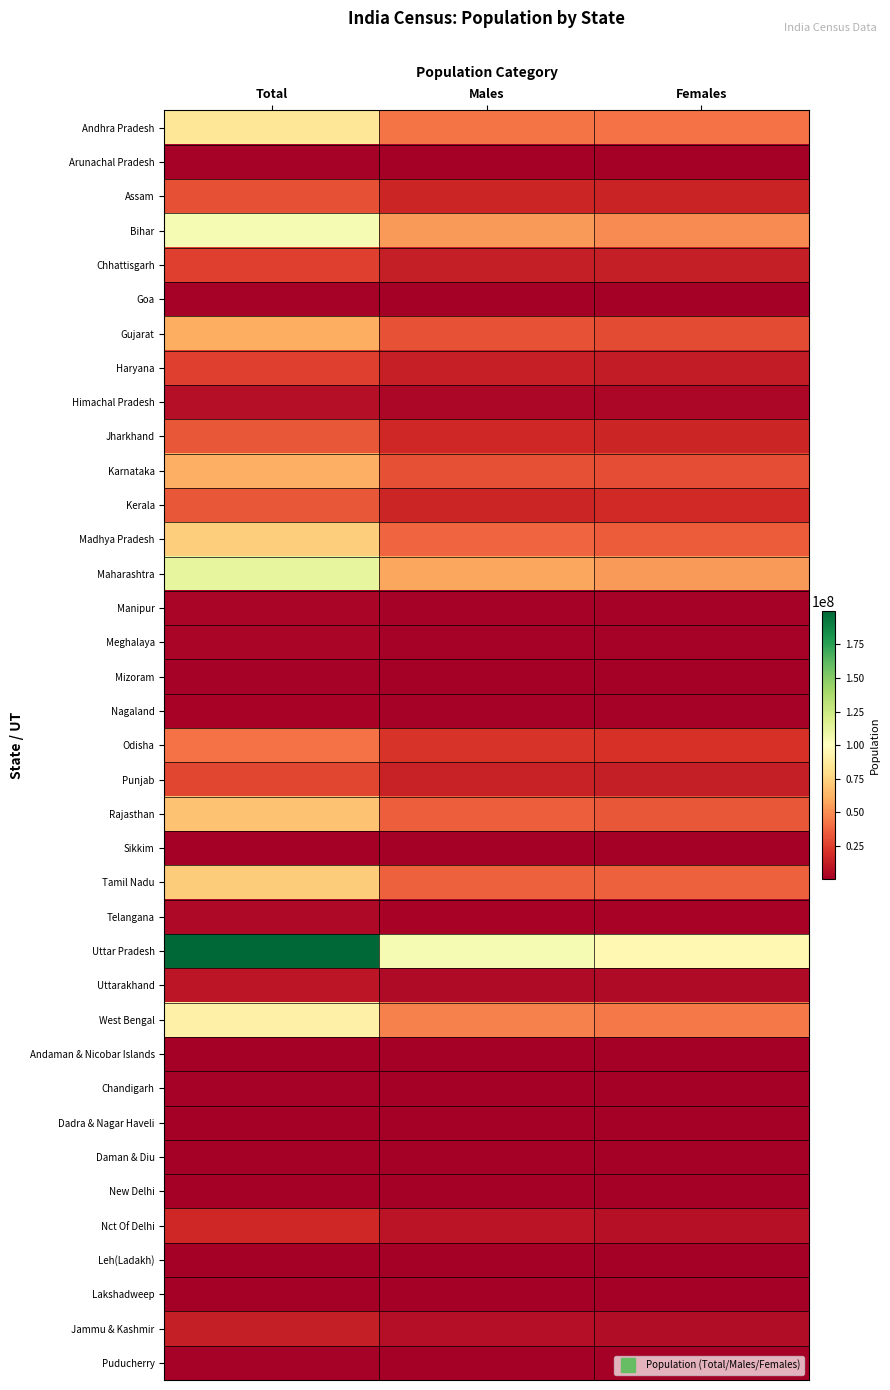

Which series changed the most between Males and Females?

Uttar Pradesh